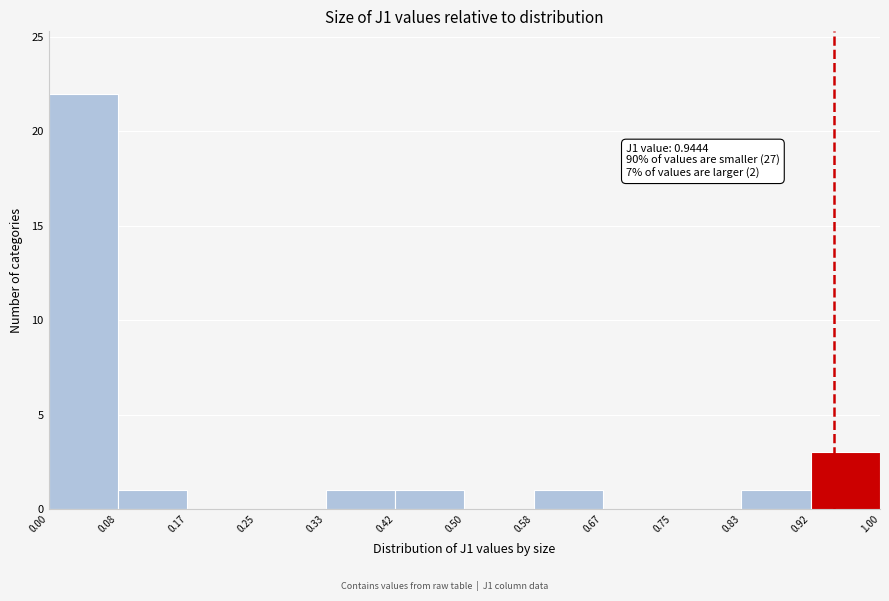

Over which range of the x-axis is the bar tallest?

0.00 to 0.08